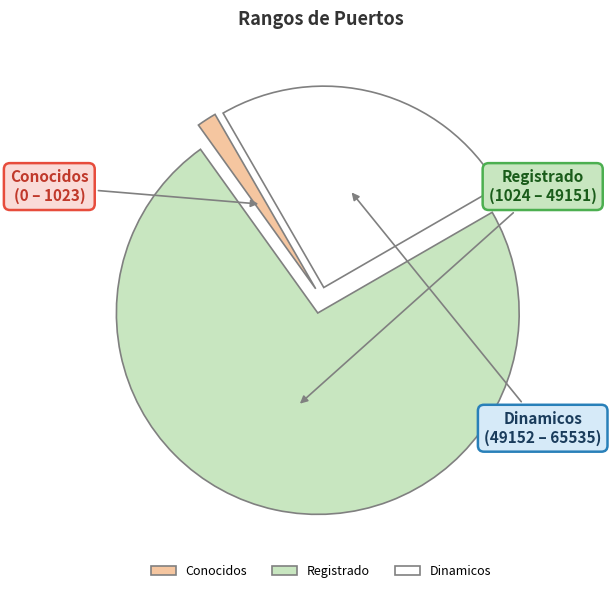

Count the number of slices in the pie.

3